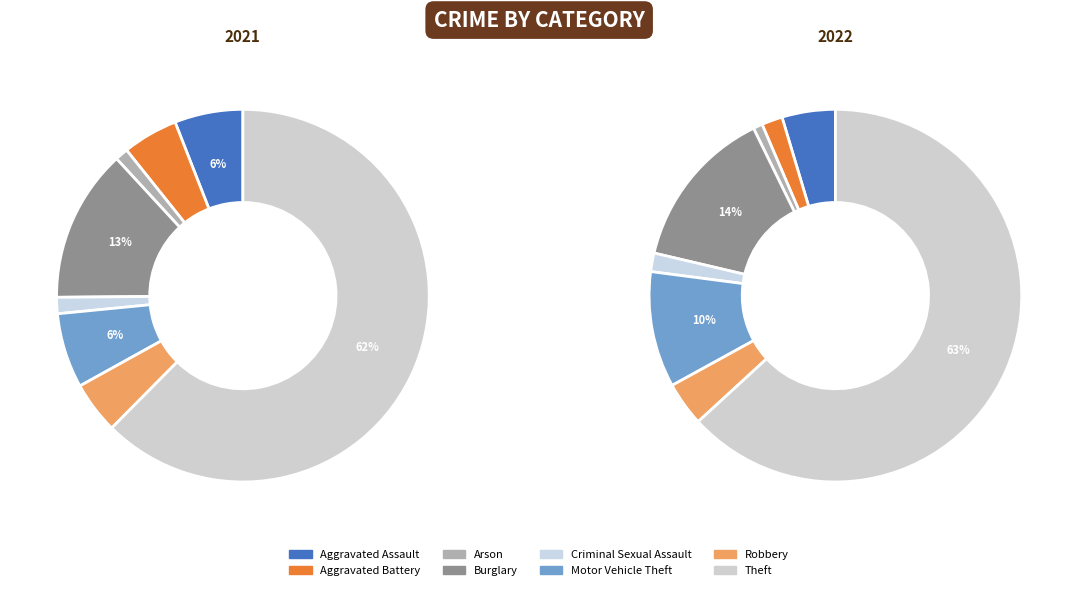

What percentage is the 5 slice, to the nearest percent?

6%